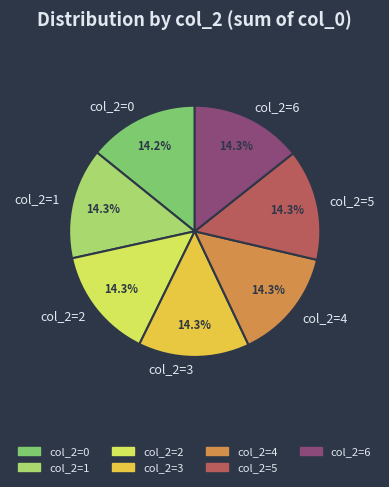

What is the ratio of the value at col_2=4 to the value at col_2=3?

1.0